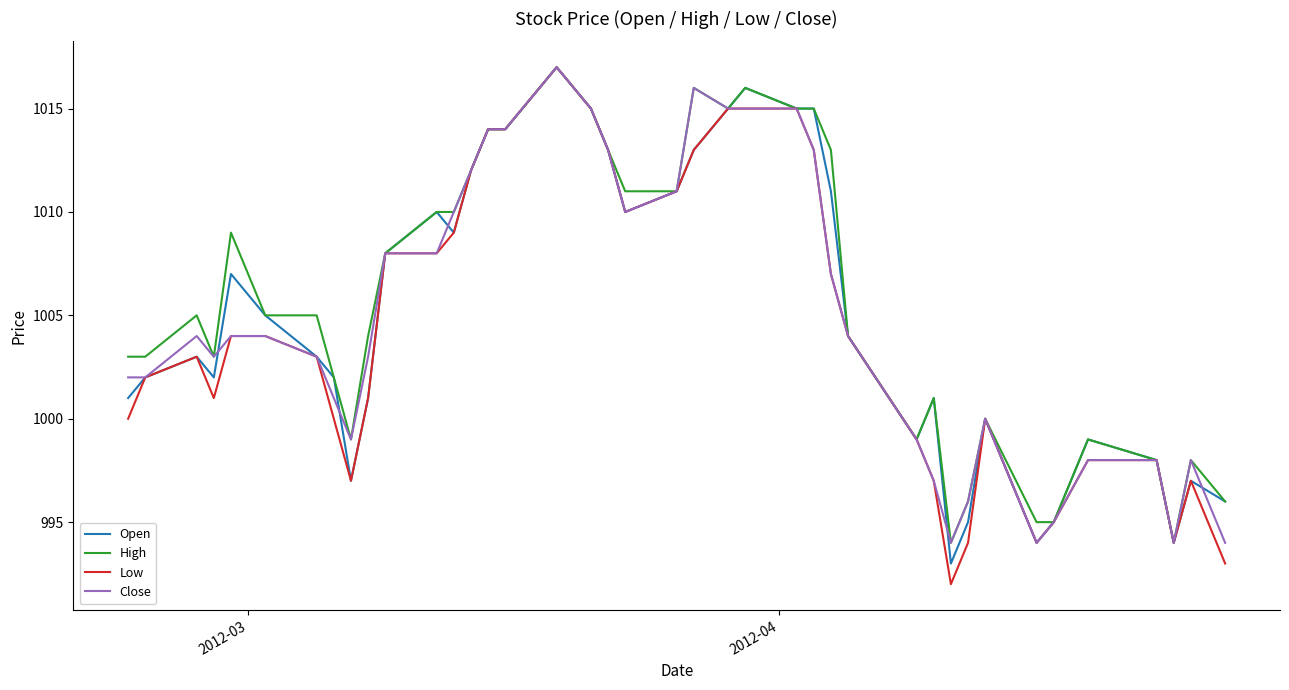

What is the maximum value shown in the chart?

1017